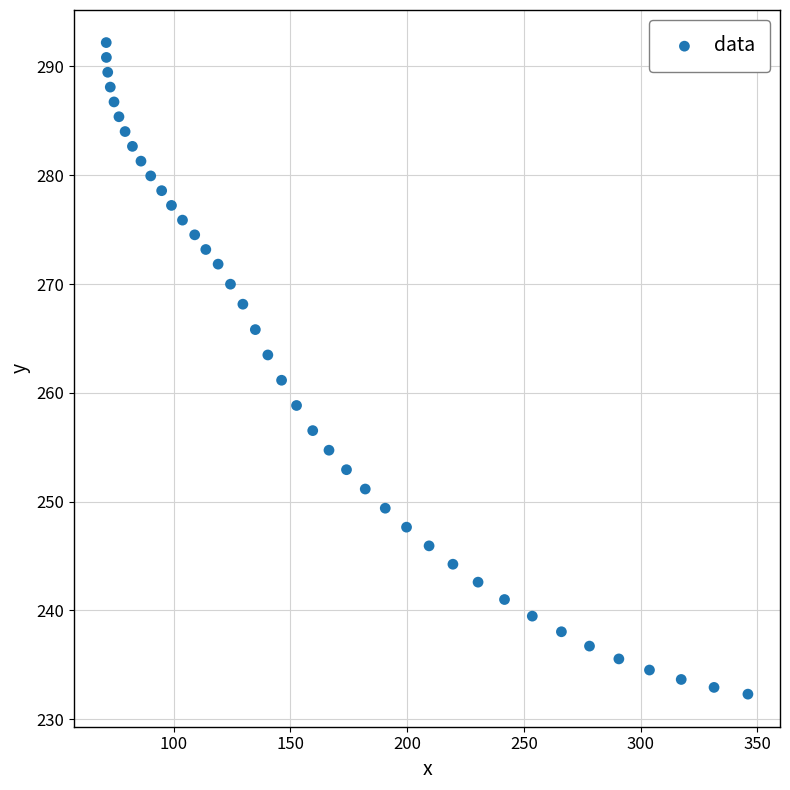

What is the range of Y values (max minus min)?

59.9